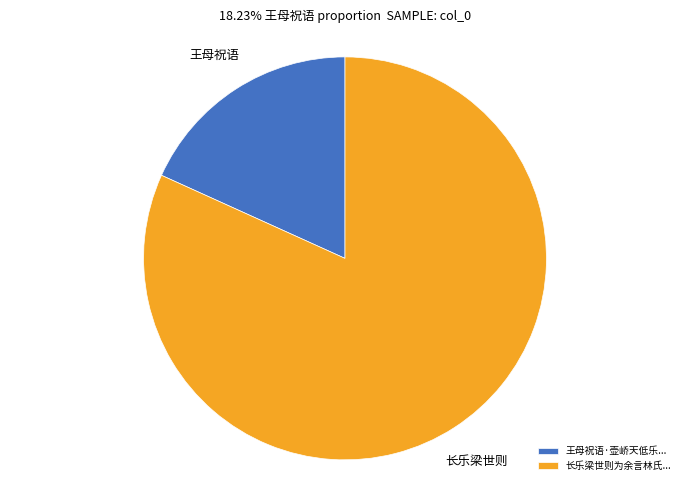

The 王母祝语·壶峤天低乐... slice represents 18% of the pie. True or false?

True